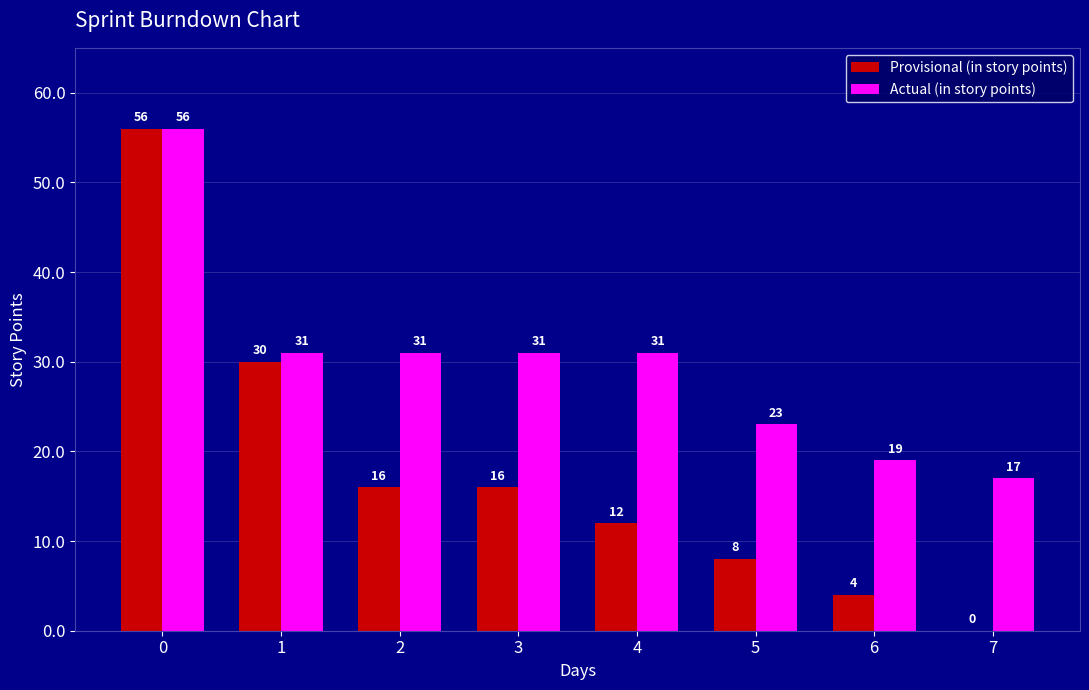

What is the total value across all series at 6?

23